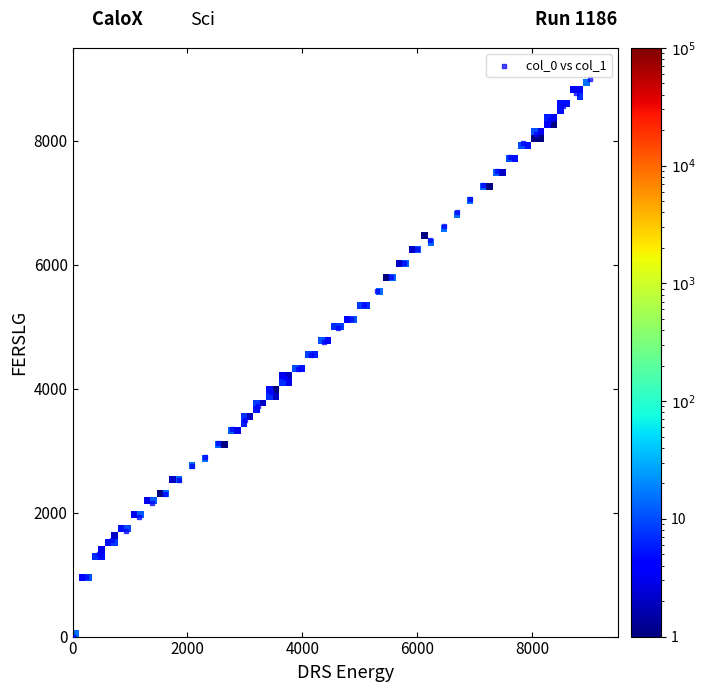

What is the range of X values (max minus min)?

9000.0